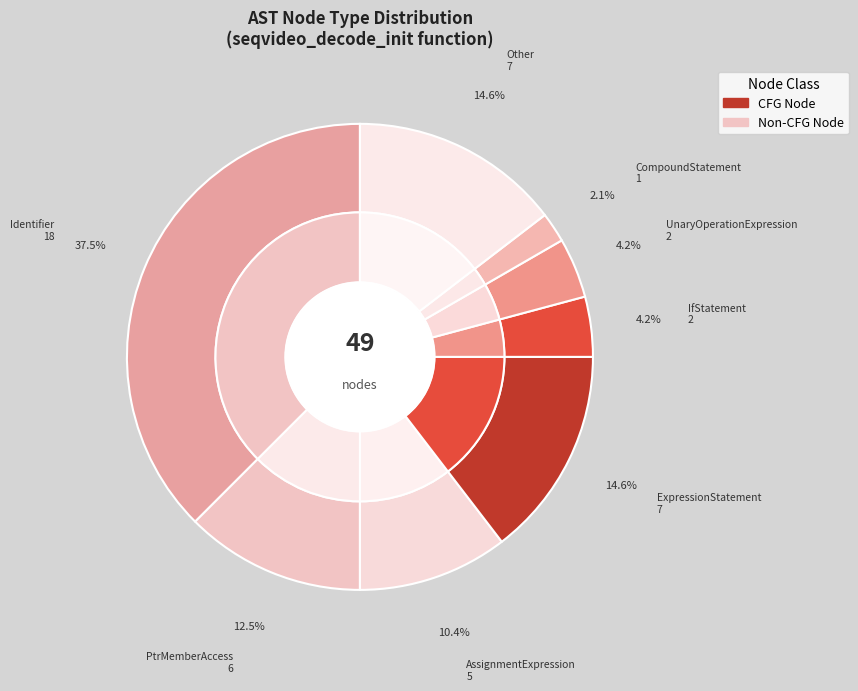

Which category has the biggest portion of the pie?

Identifier